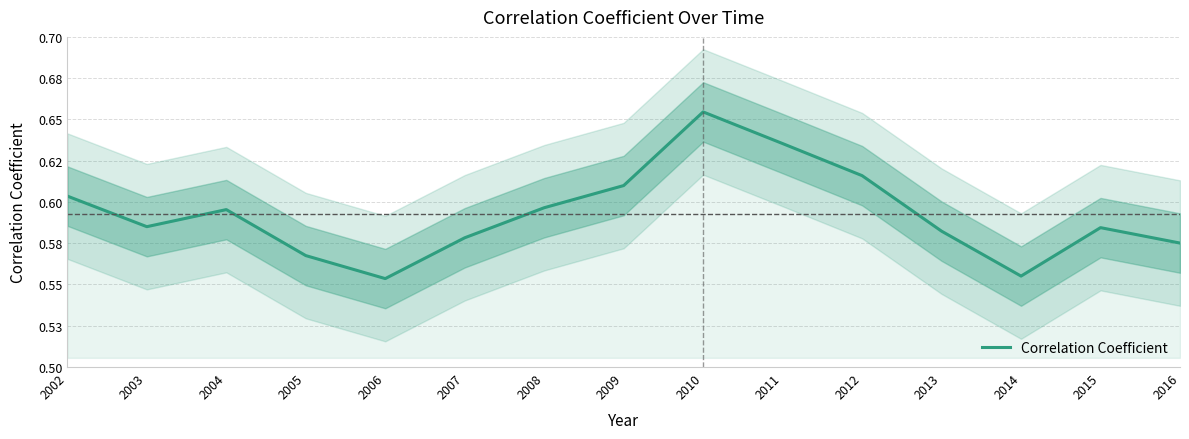

The value at 2013 is 0.3. True or false?

False